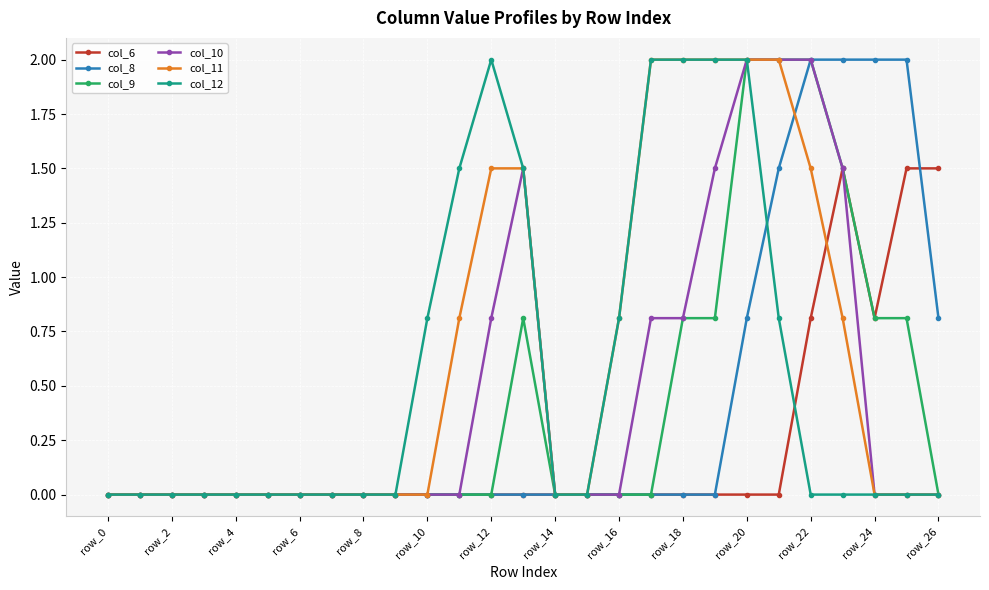

What is the value of the col_9 point at the 26th from the left?

0.8